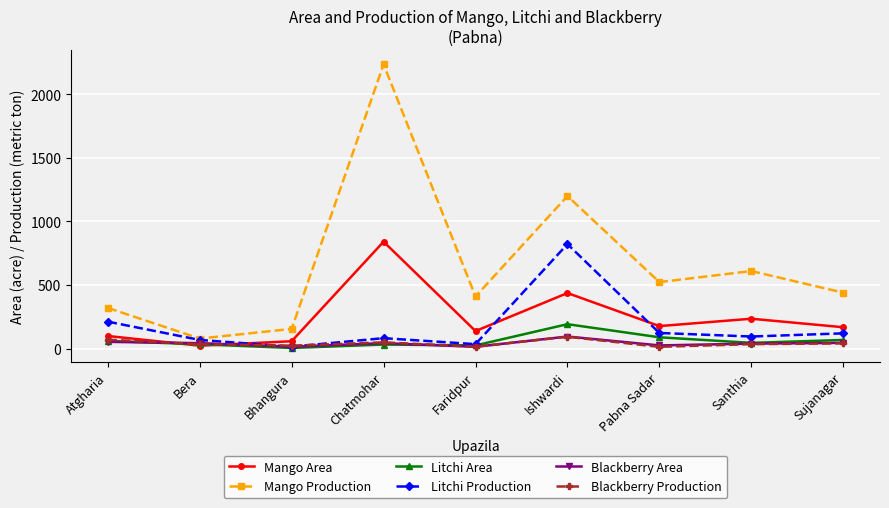

What position from the left is Faridpur?

5